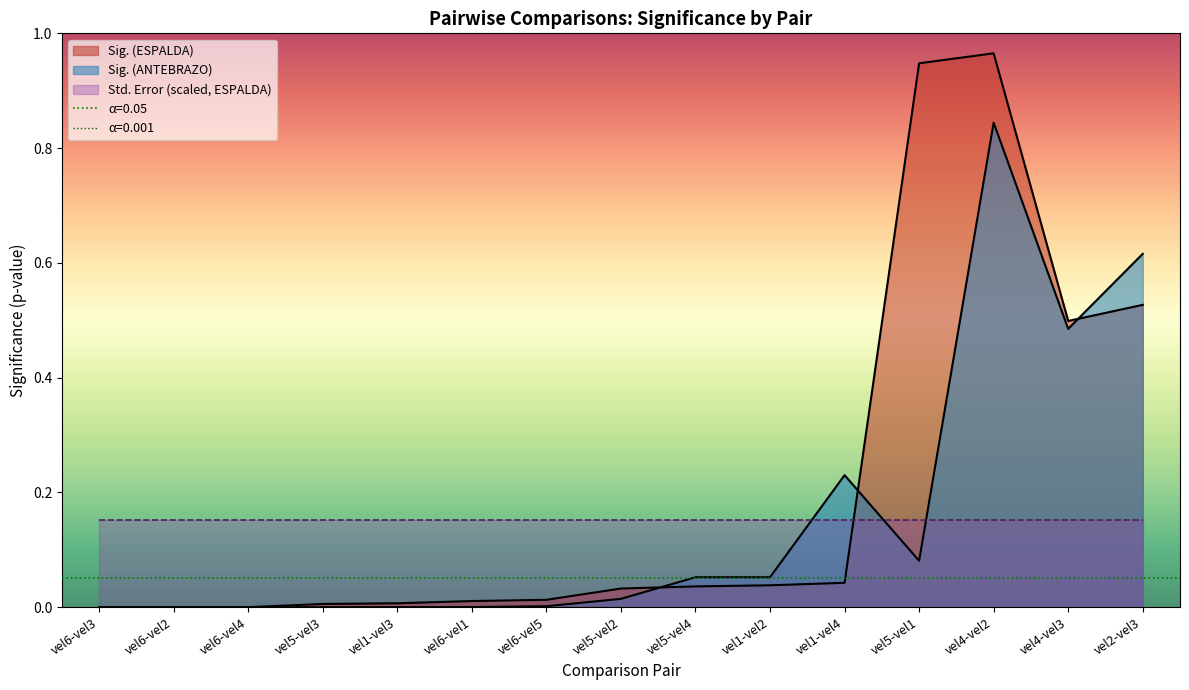

Does the chart have visible grid lines?

No